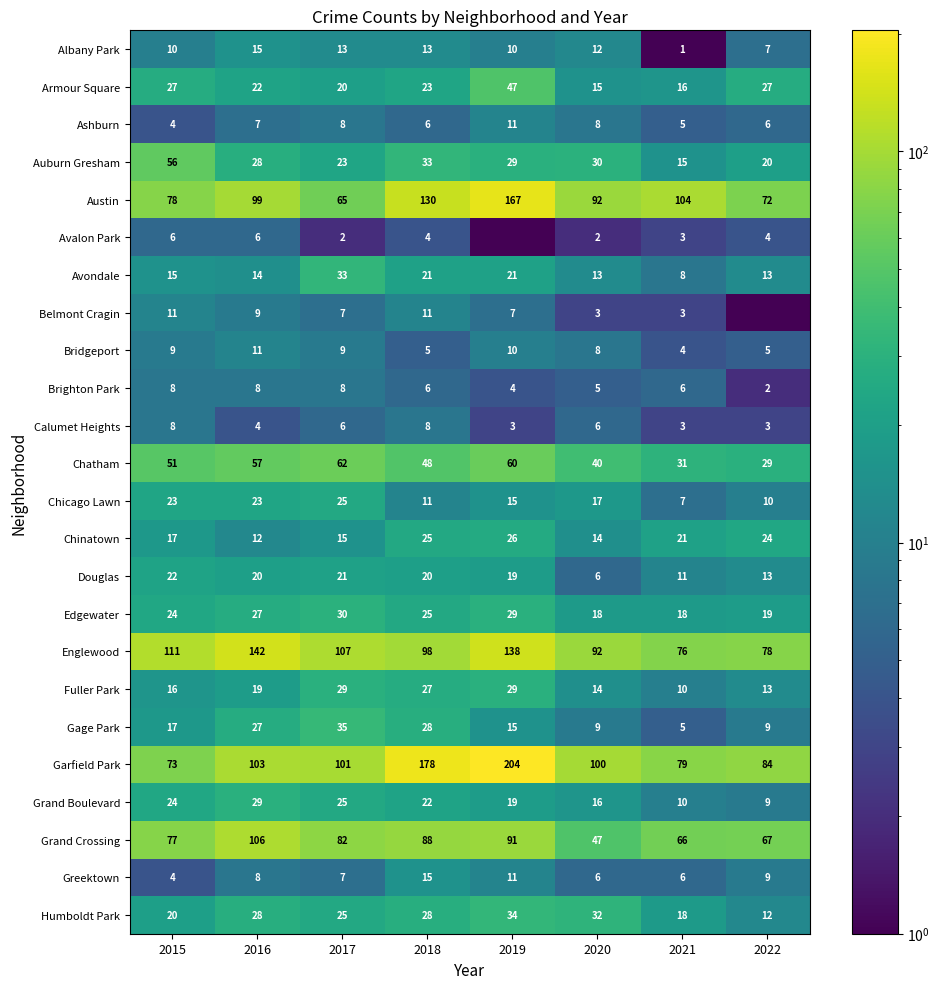

How many series are shown in this chart?

24